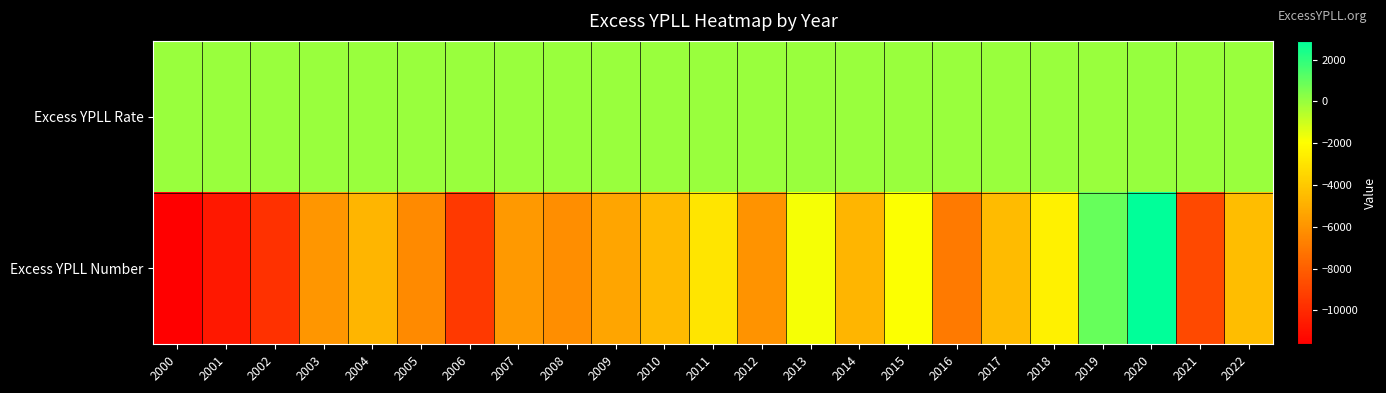

List the series in order of their peak value, lowest first.

Excess YPLL Rate, Excess YPLL Number